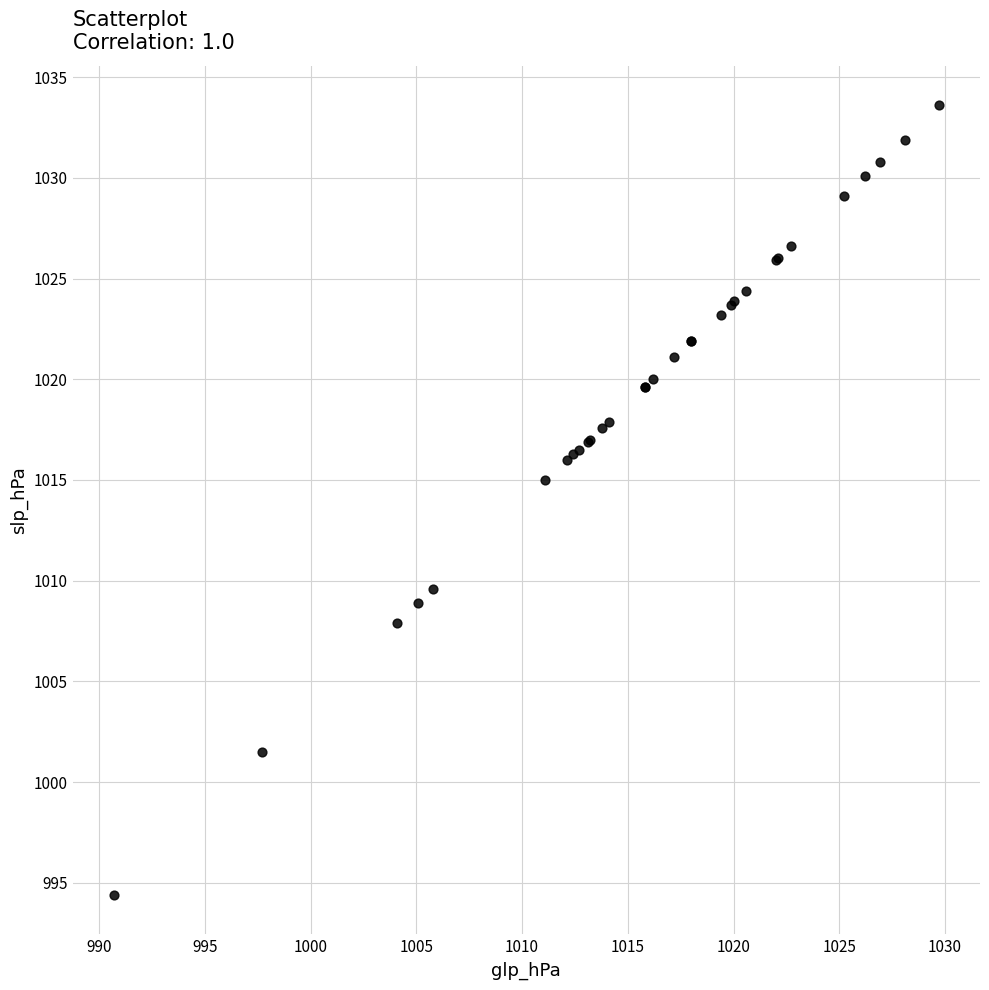

What Y value in the scatter plot is closest to 1014?

1015.0